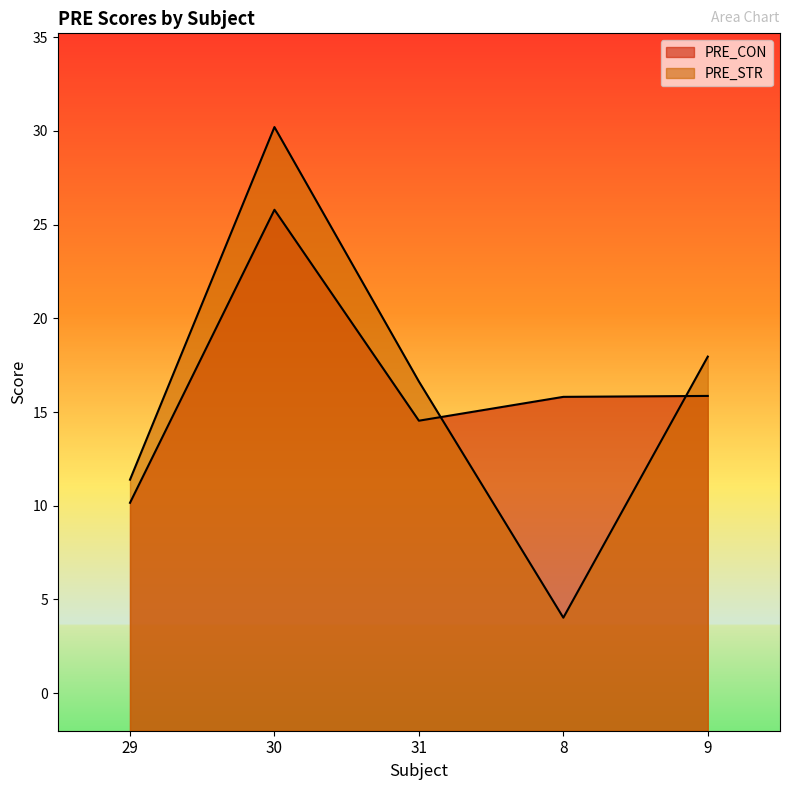

Which category has the highest value in the PRE_CON series?

30